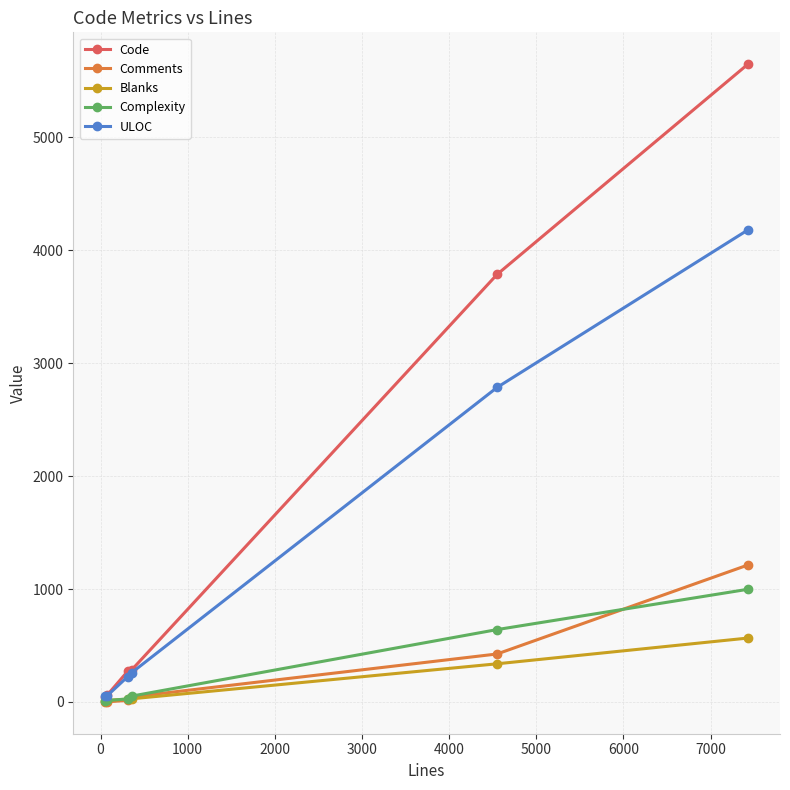

What is the value of the ULOC point at the 6th from the left?

4181